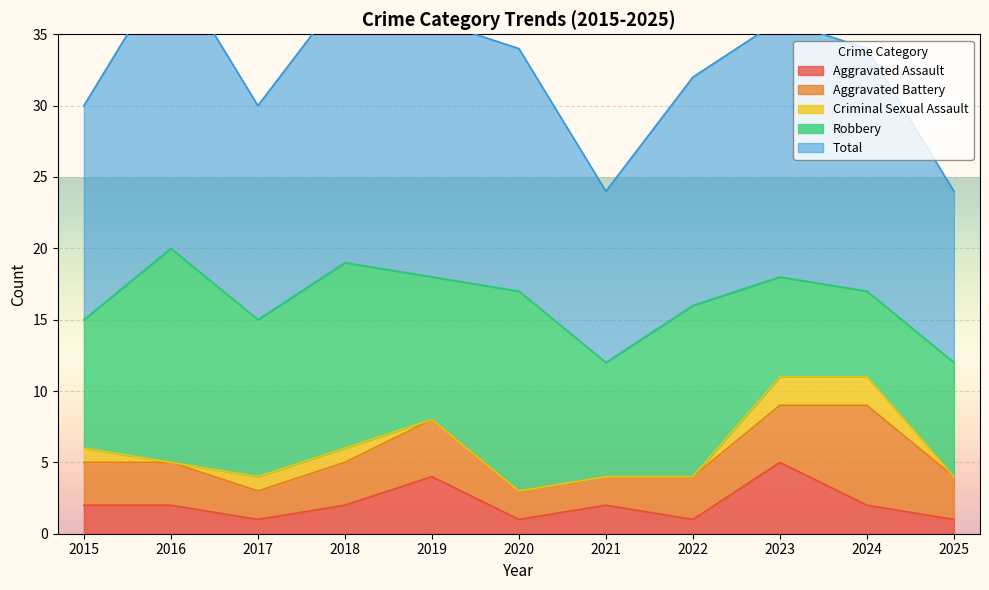

Which series has the largest range (max minus min)?

Robbery